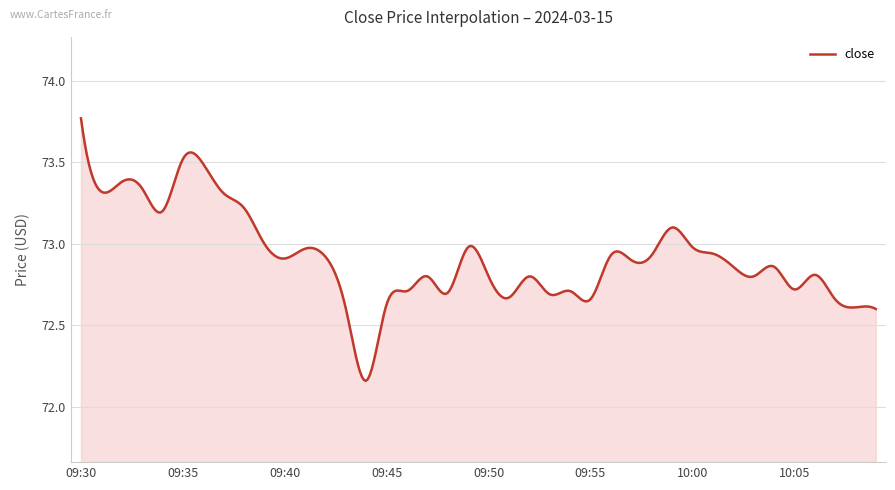

What is the difference between the maximum and minimum values?

1.6